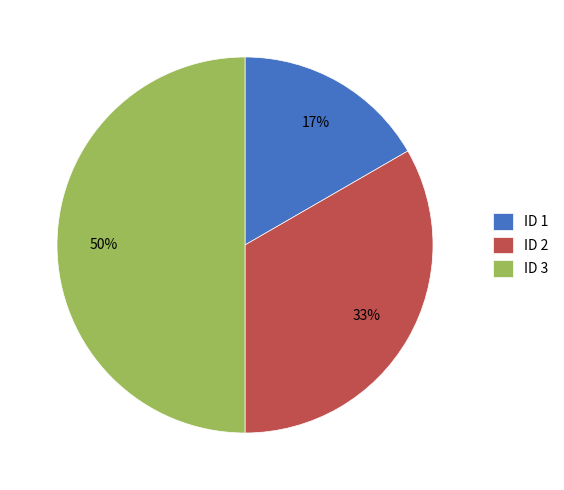

True or false: ID 2 accounts for 33% of the total.

True